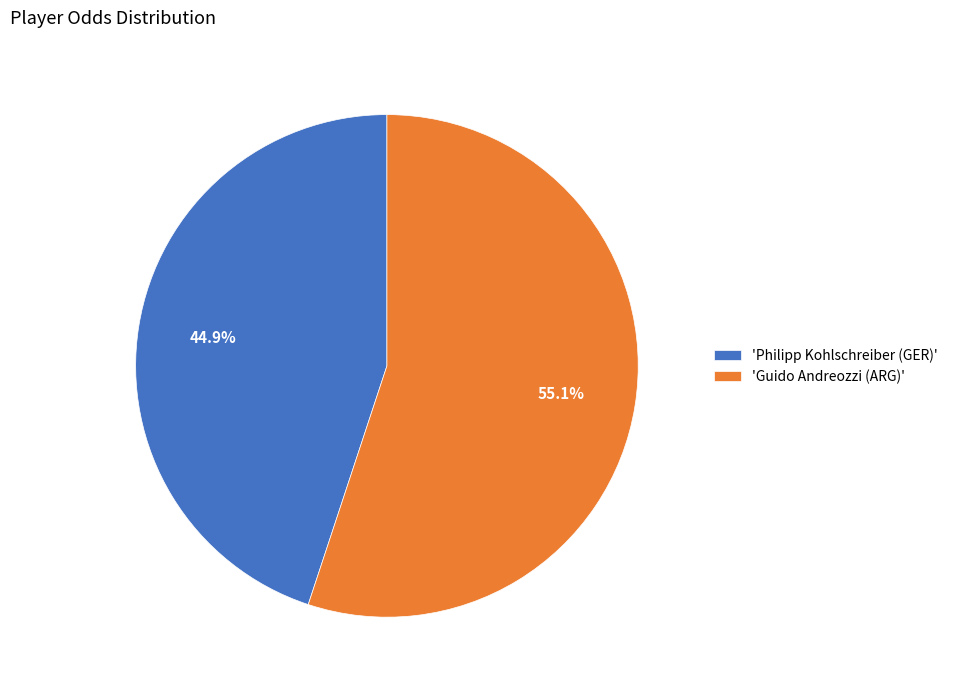

To the nearest percent, what is the difference between the largest and smallest slice percentages?

10%